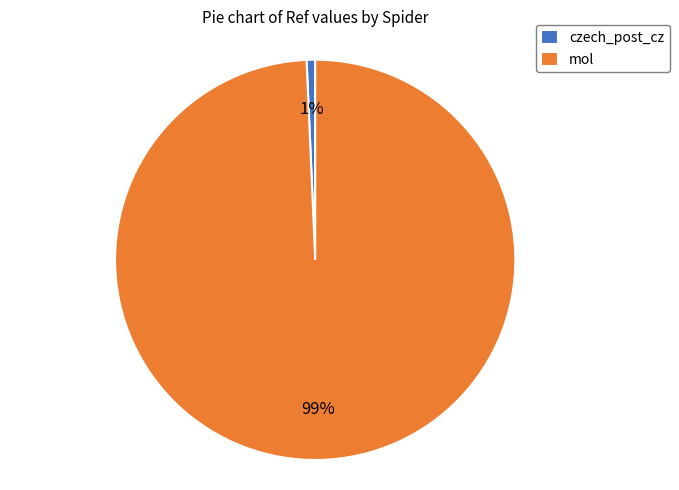

Which category has the biggest portion of the pie?

mol